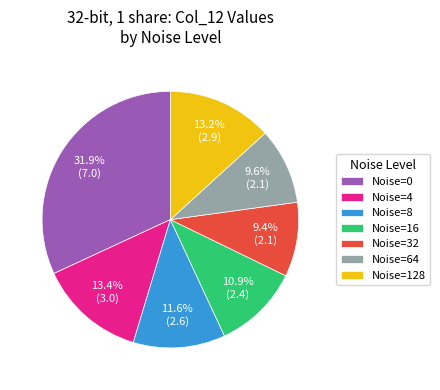

Which has a higher value, Noise=4 or Noise=64?

Noise=4